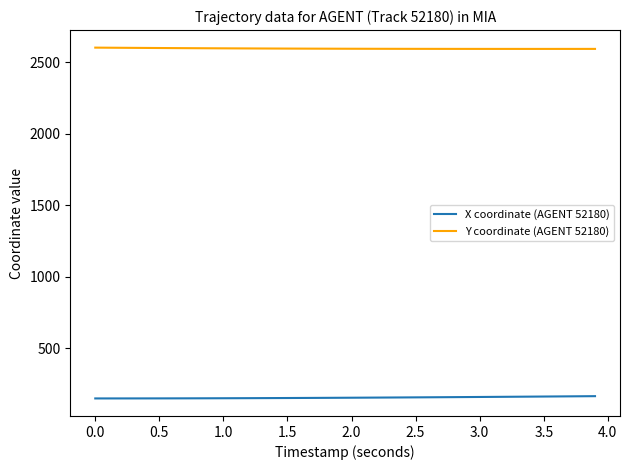

True or false: Y coordinate (AGENT 52180) and X coordinate (AGENT 52180) cross at least once.

False